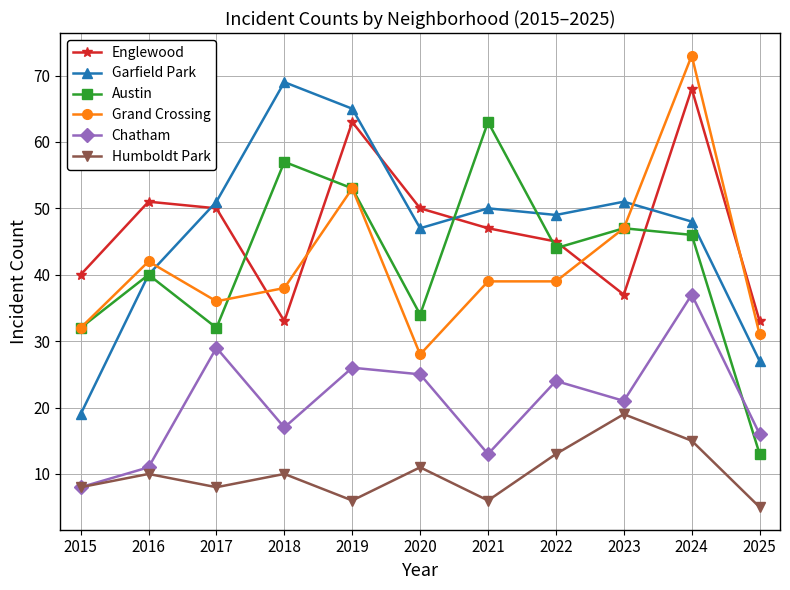

What is the lowest value of the Chatham series?

8